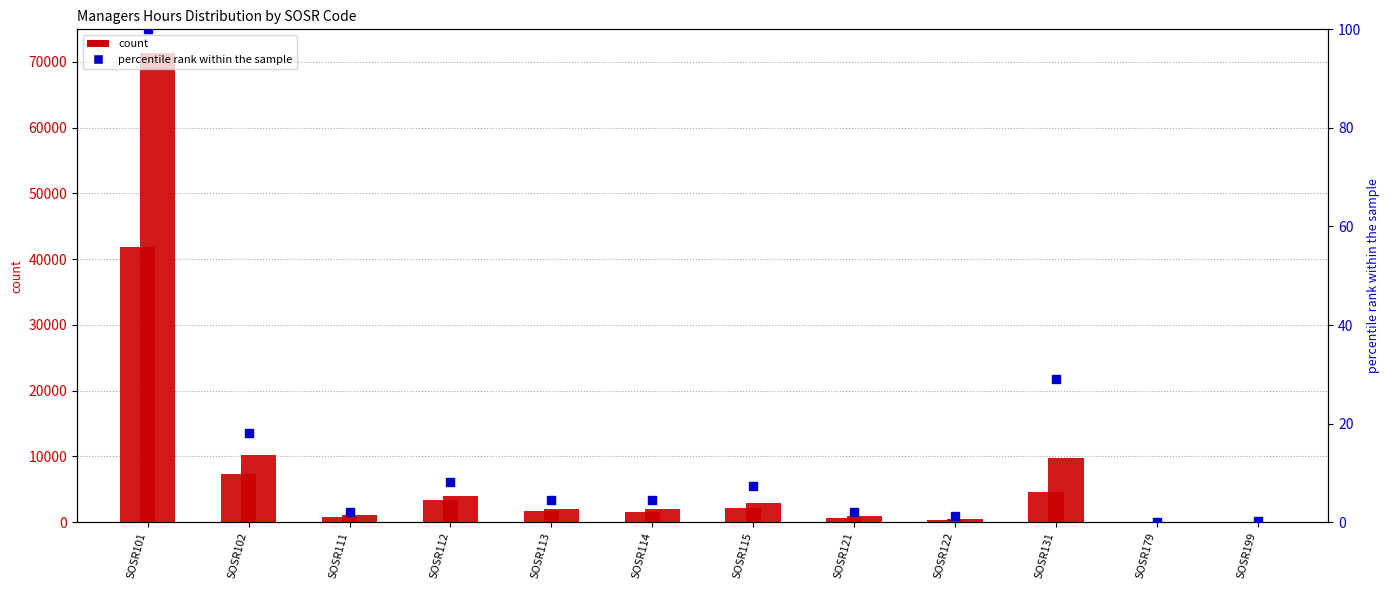

Which series contains the lowest Y value?

P_Mng_35_39